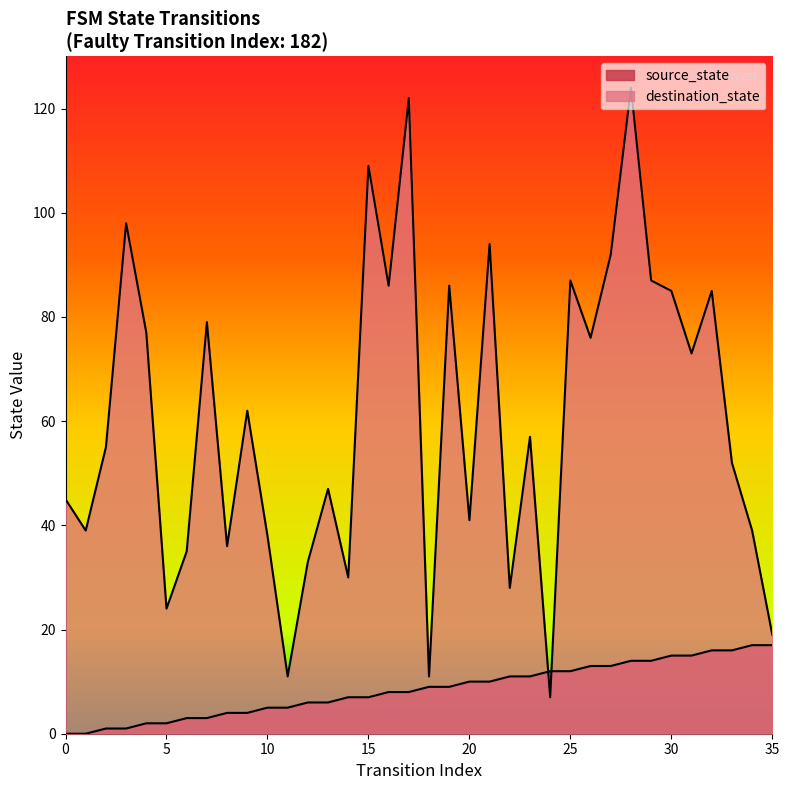

How many interior local peaks does the destination_state series have?

12